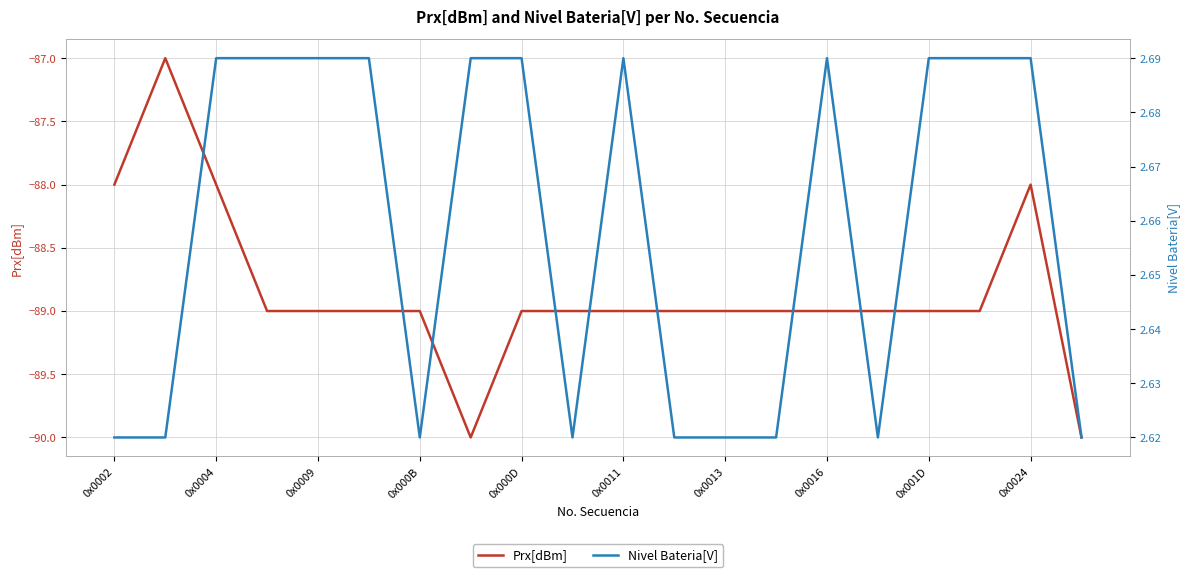

What is the greatest value displayed?

2.7